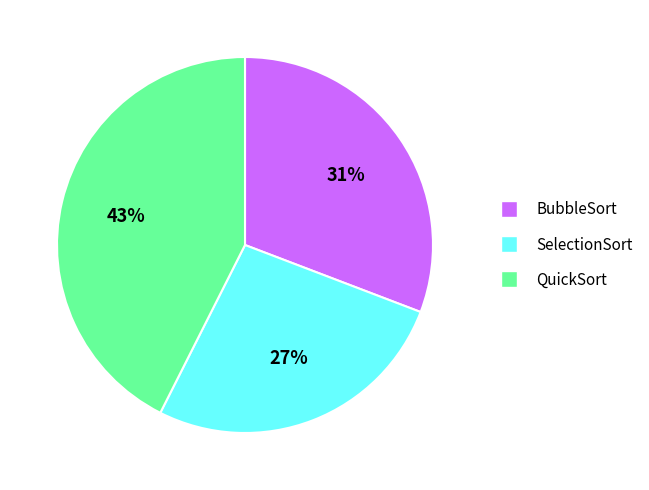

True or false: QuickSort accounts for 53% of the total.

False